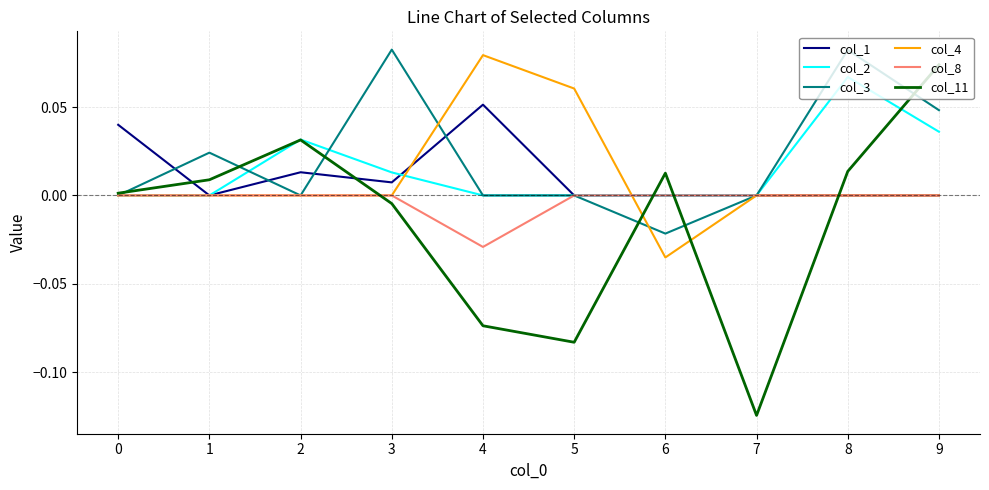

What is the total value across all series at 9?

0.2